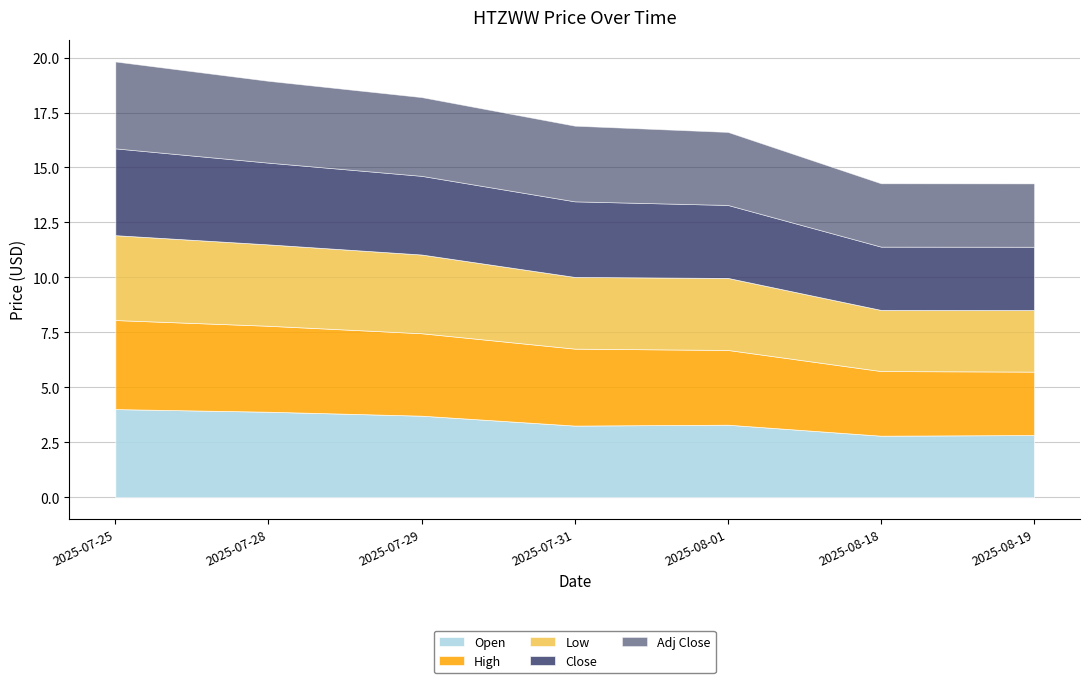

What is the label of the 1st point from the left?

2025-07-25